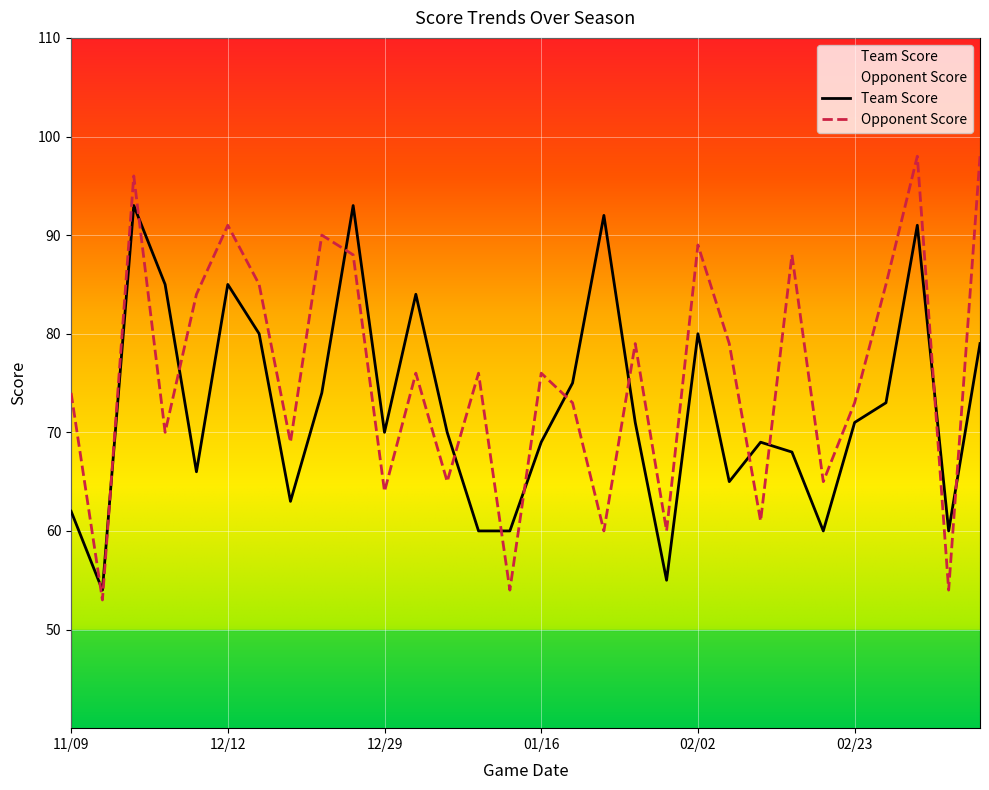

List the labels in order of Opponent Score value, largest first.

03/02, 03/09, 11/24, 12/12, 12/21, 02/02, 12/22, 02/12, 12/15, 02/27, 12/08, 01/26, 02/05, 01/03, 01/08, 01/16, 11/09, 01/19, 02/23, 11/28, 12/20, 01/05, 02/19, 12/29, 02/09, 01/21, 01/30, 01/12, 03/06, 11/17